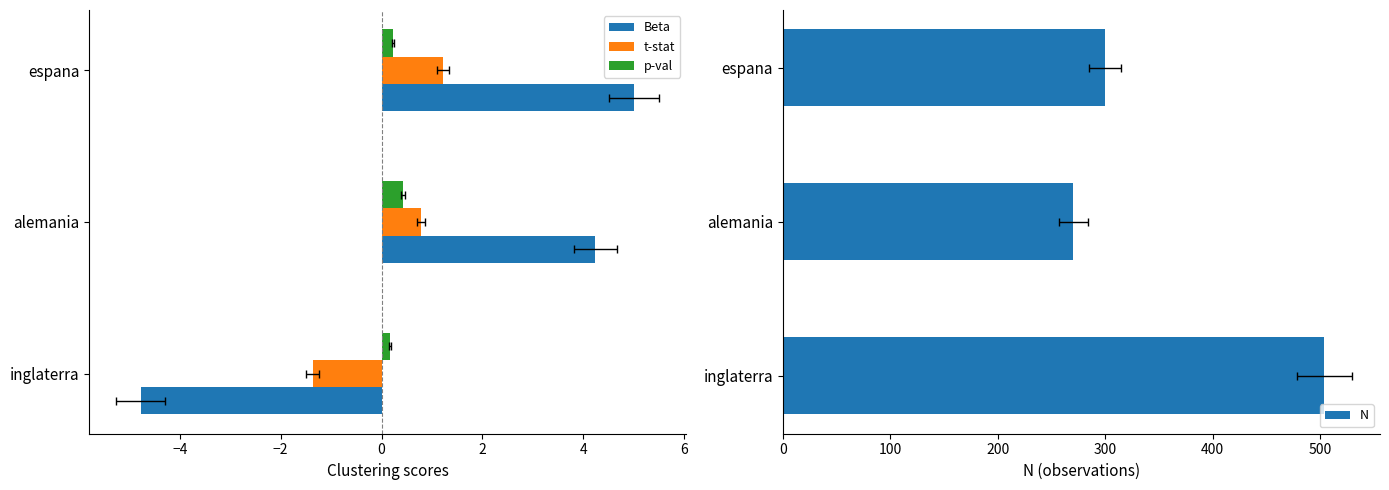

What is the difference between the maximum and second lowest values in the N series?

204.0